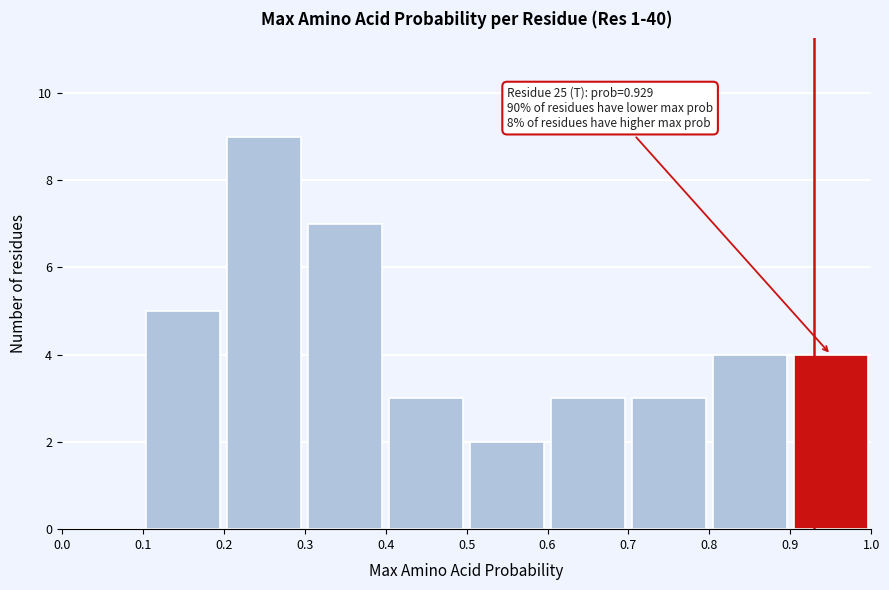

Which range on the x-axis has the tallest bar?

0.2 to 0.3